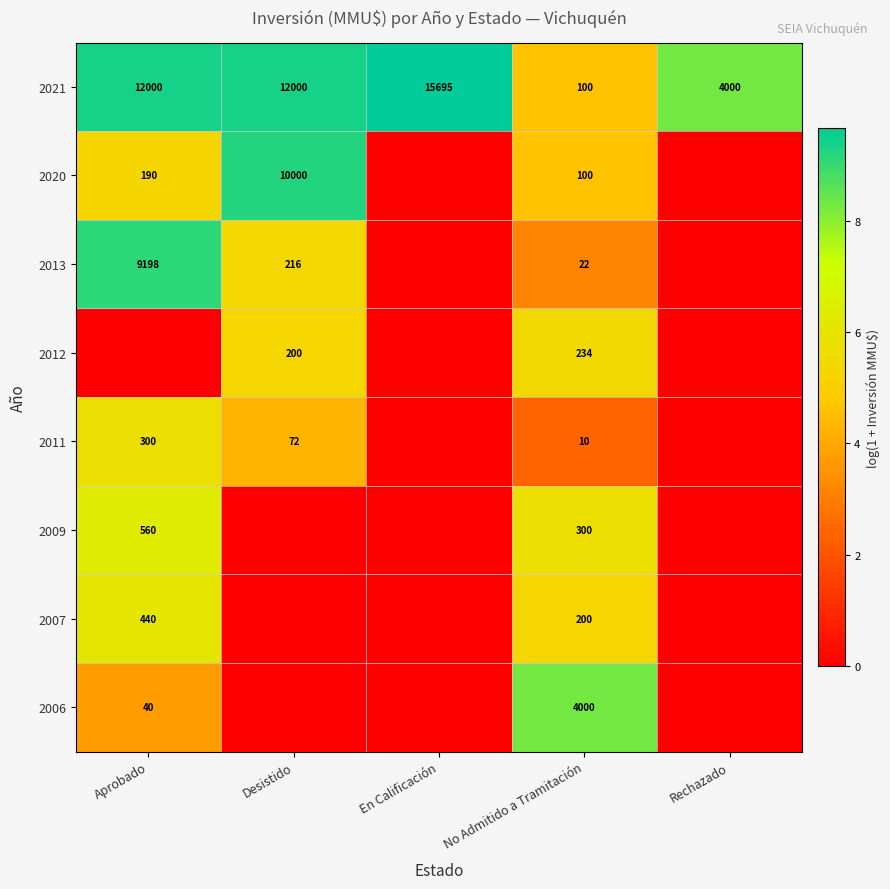

What is the average value of the 2021 series?

8759